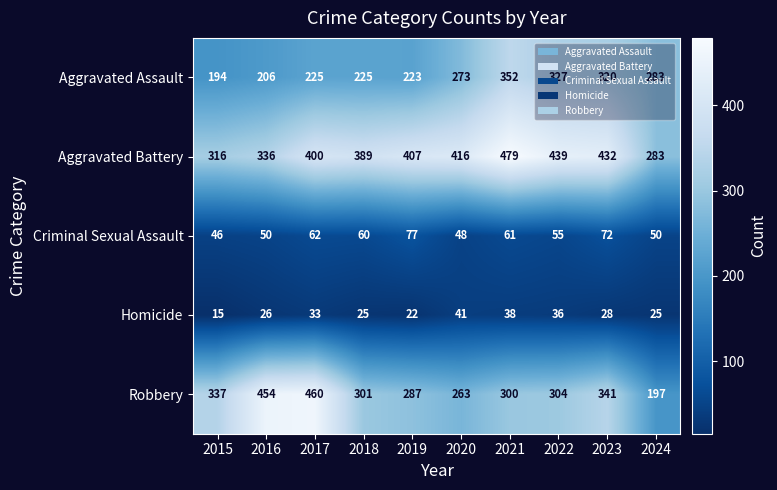

Is it true that Robbery equals 460 at 2017?

True